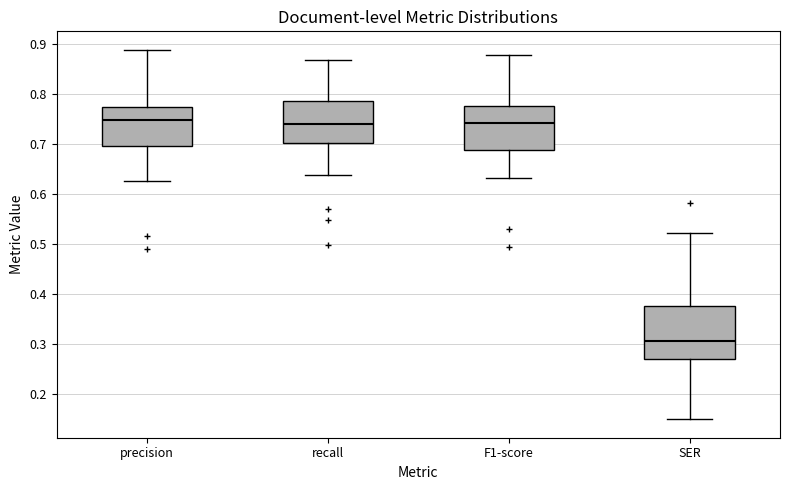

Reading left to right, transcribe this box plot: for each box, give where its median line is, the range the box spans, and where its two whiskers end, as read against the y-axis. The values are not printed on the chart, so give them approximately, as read against the axis.

precision: median 0.75, box 0.70 to 0.78, whiskers 0.63 to 0.89
recall: median 0.74, box 0.70 to 0.79, whiskers 0.64 to 0.87
F1-score: median 0.74, box 0.69 to 0.78, whiskers 0.63 to 0.88
SER: median 0.31, box 0.27 to 0.38, whiskers 0.15 to 0.52